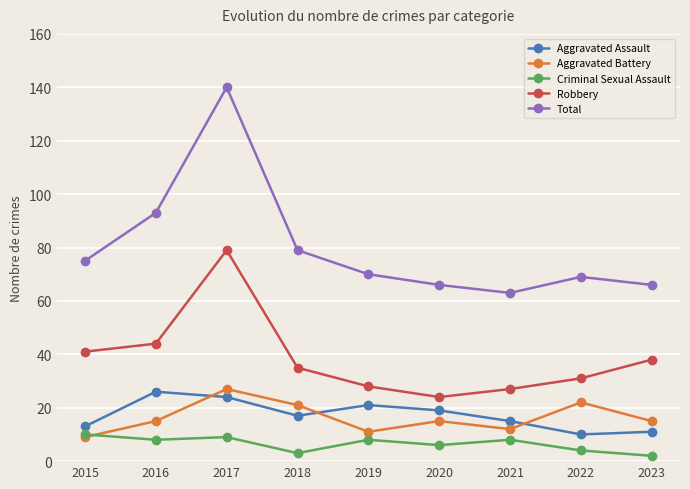

At which label does Criminal Sexual Assault first exceed 8?

2015